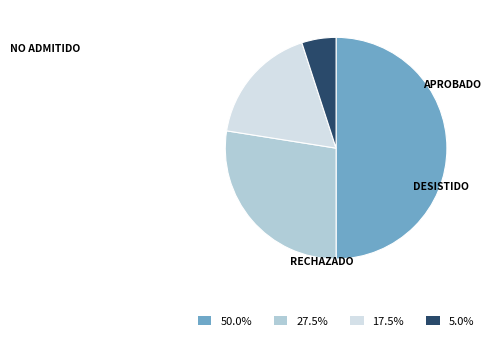

How many slices are in this pie chart?

4